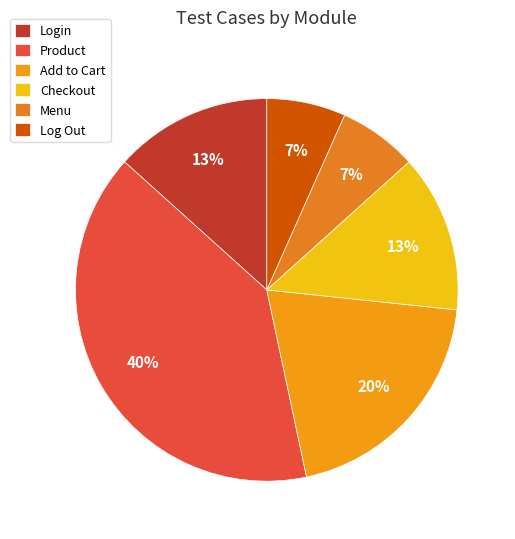

To the nearest percent, what is the average slice percentage?

17%